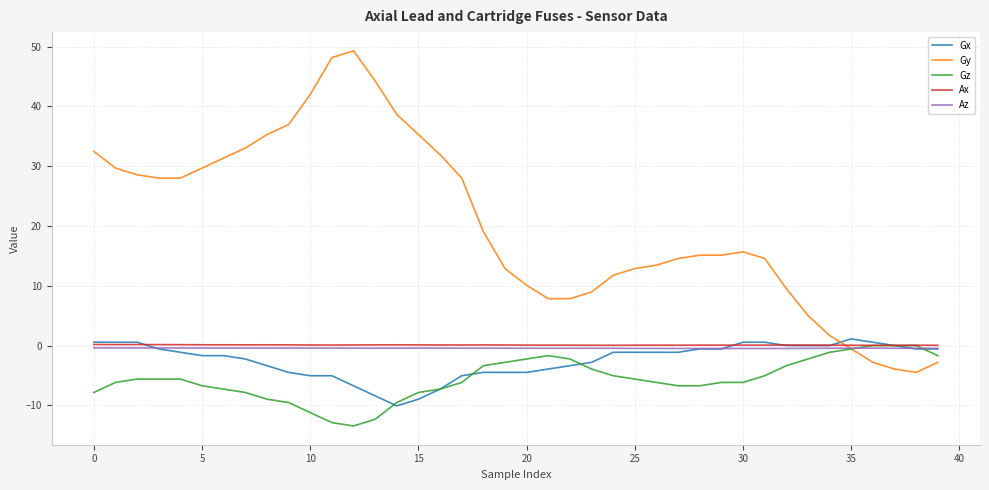

How many lines are shown in the chart?

5